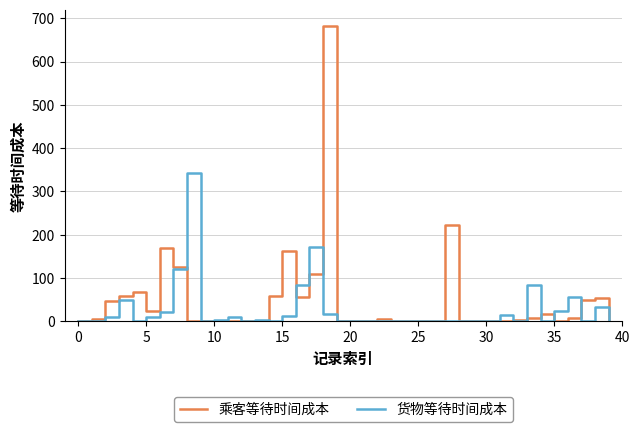

Which series has the widest spread of values?

乘客等待时间成本